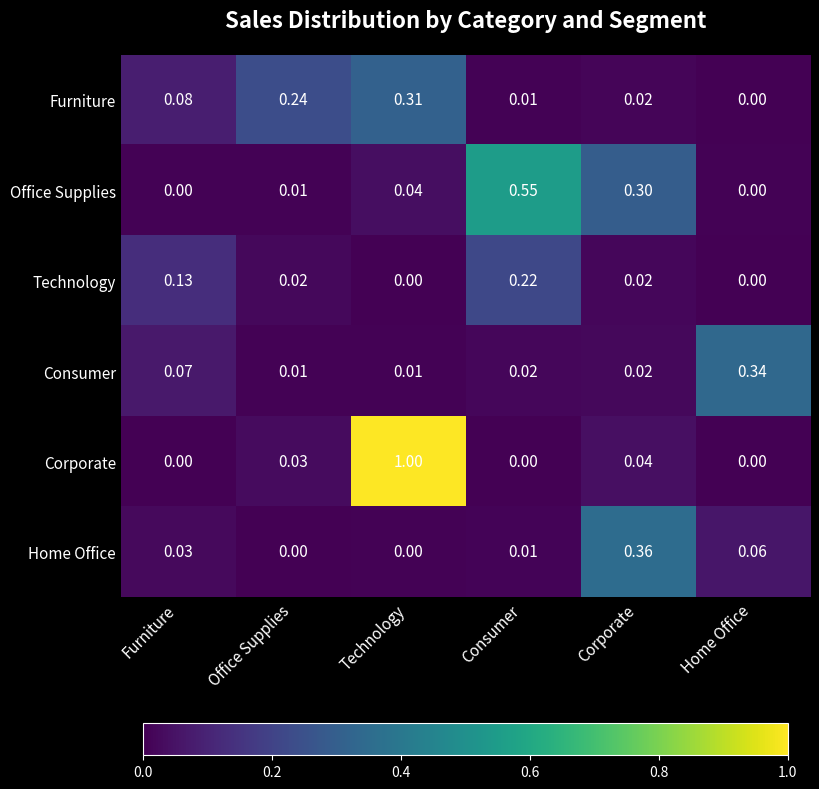

Count the number of data series in this chart.

6